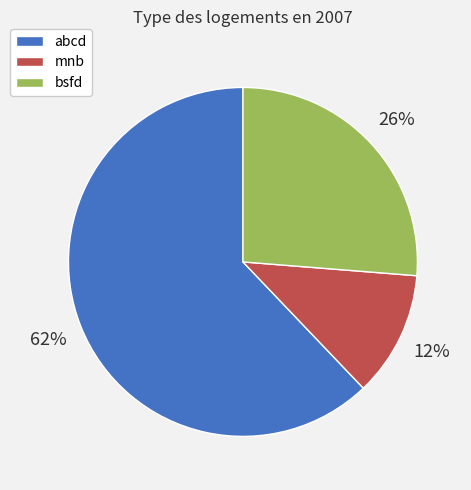

Do abcd and mnb together represent more than half of the pie?

Yes